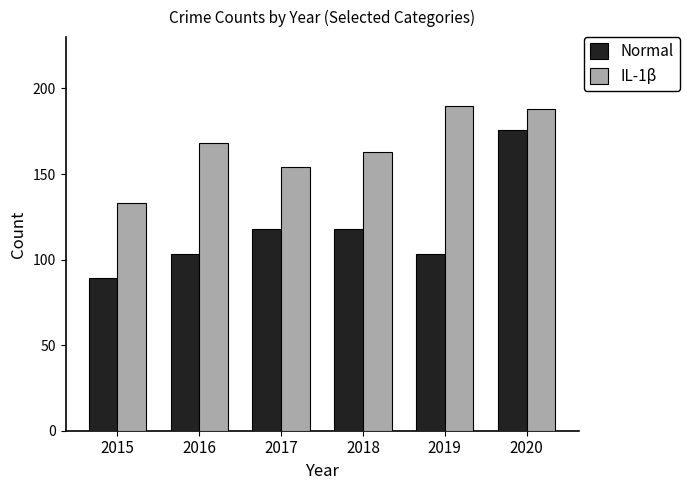

Is it true that Normal equals 176 at 2020?

True